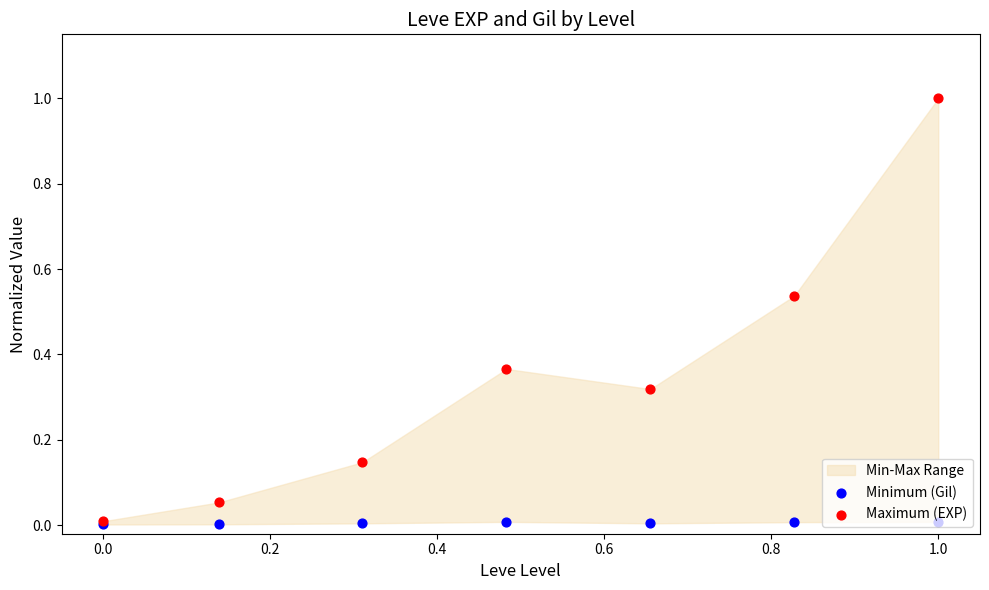

Which series reaches the minimum Y coordinate?

Minimum (Gil)